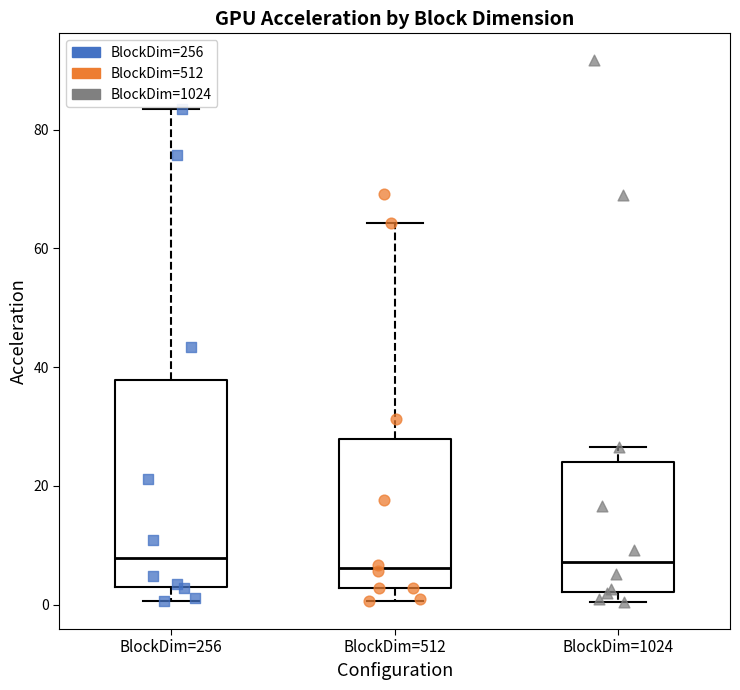

Reading left to right, transcribe this box plot: for each box, give where its median line is, the range the box spans, and where its two whiskers end, as read against the y-axis. The values are not printed on the chart, so give them approximately, as read against the axis.

BlockDim=256: median 8, box 2 to 38, whiskers 0 to 84
BlockDim=512: median 6, box 2 to 28, whiskers 0 to 64
BlockDim=1024: median 8, box 2 to 24, whiskers 0 to 26